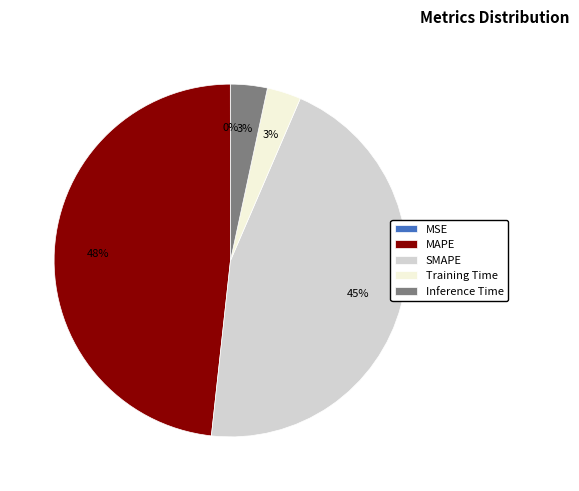

Between SMAPE and Training Time, which is larger?

SMAPE